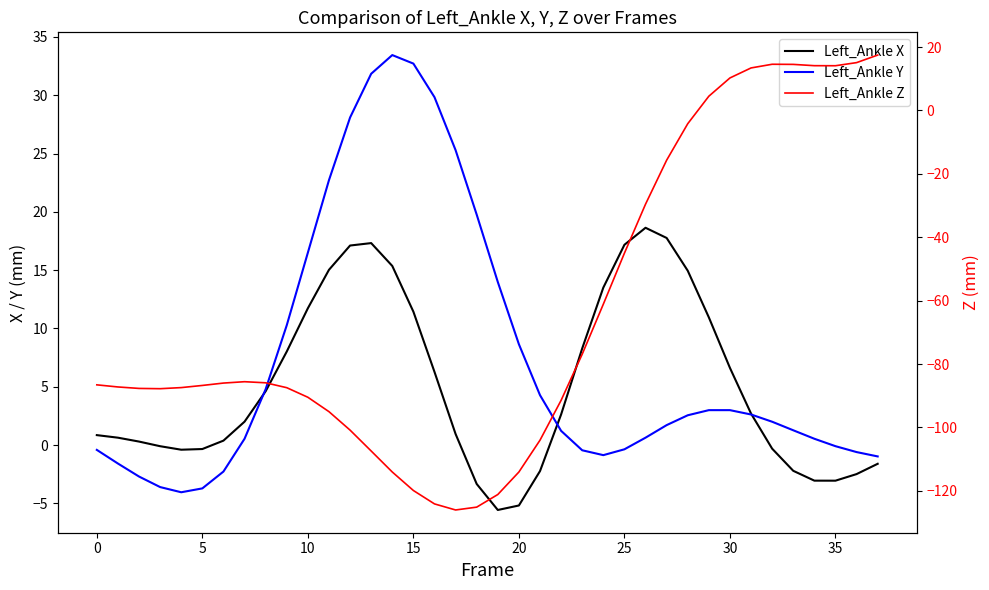

The Left_Ankle X series shows -2.5 at 36. True or false?

True